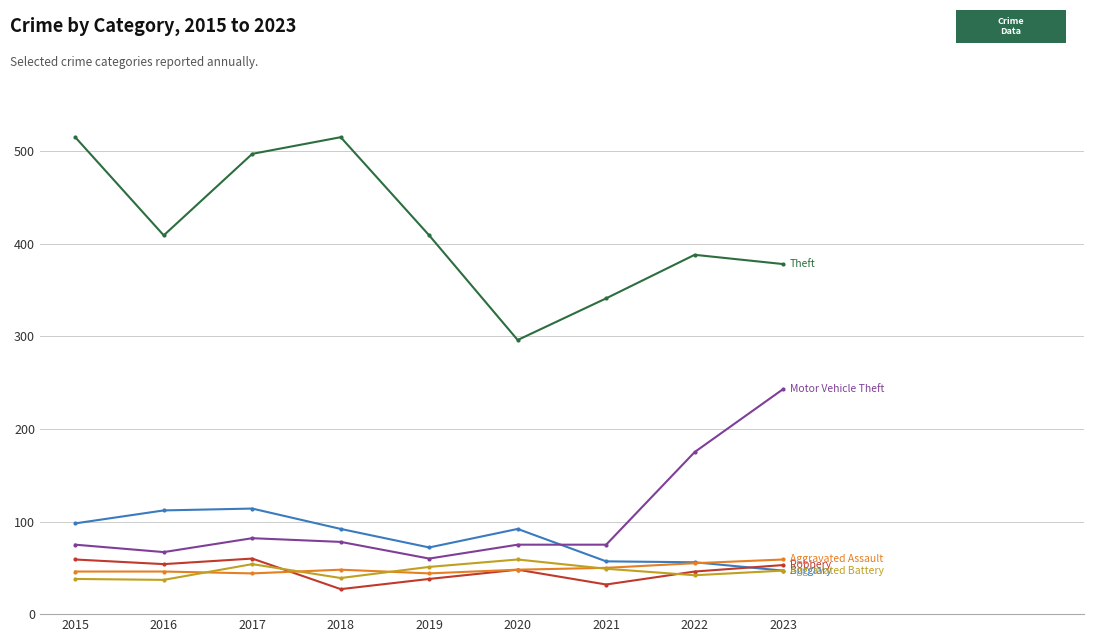

How many lines are shown in the chart?

6